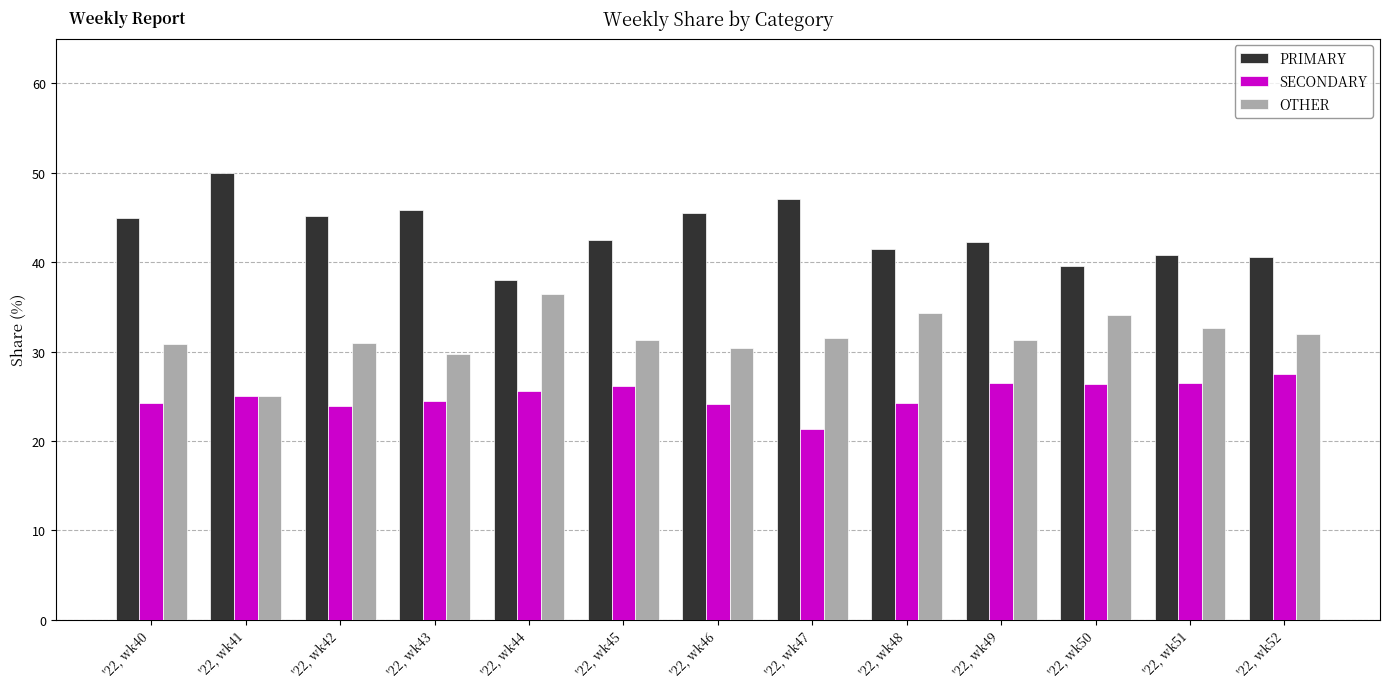

Is it true that PRIMARY equals 9.8 at '22, wk51?

False